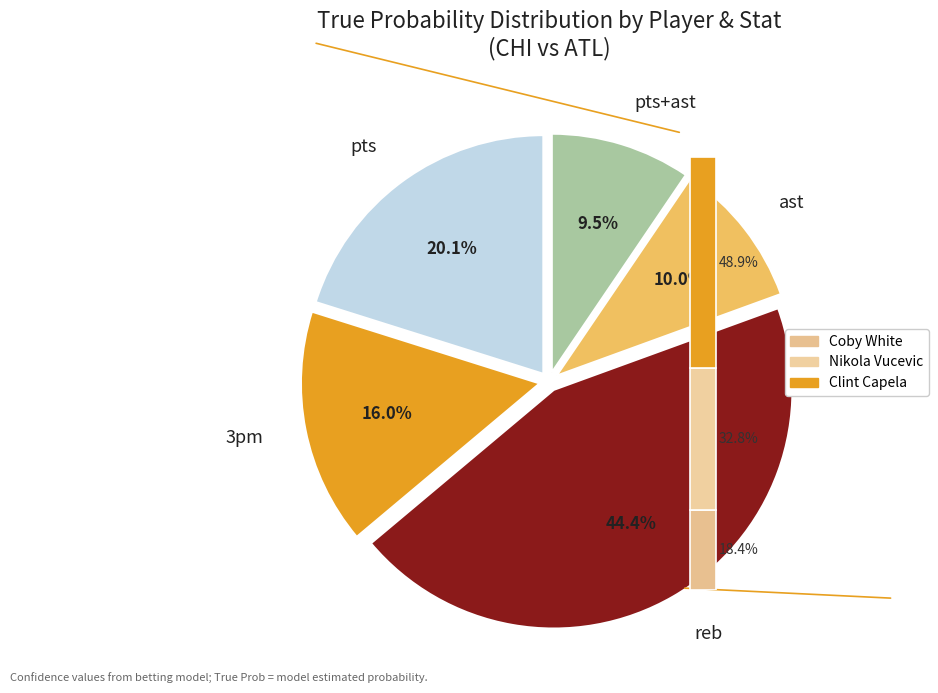

Do ayo dosunmu (reb) and coby white (ast) together represent more than half of the pie?

No